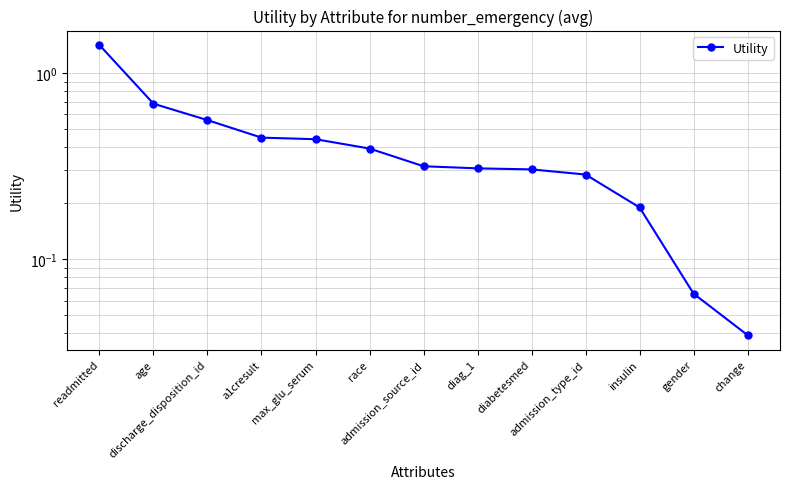

What is the label of the 7th point from the left?

admission_source_id